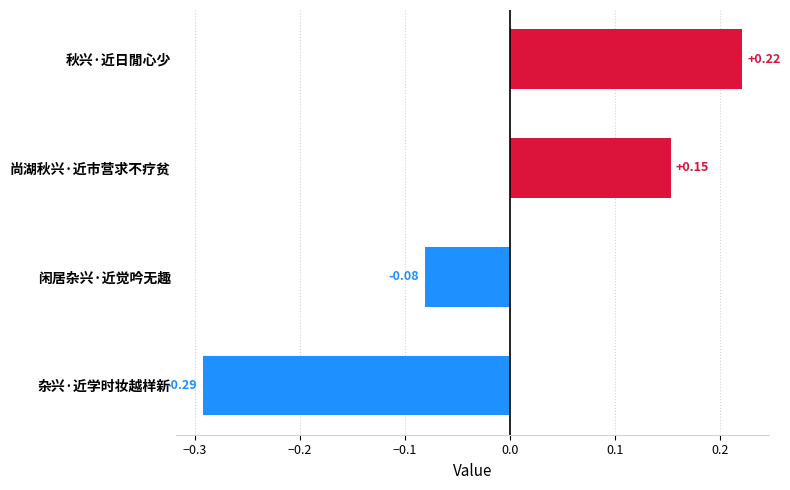

What is the change in value from 闲居杂兴·近觉吟无趣 to 尚湖秋兴·近市营求不疗贫?

+0.2